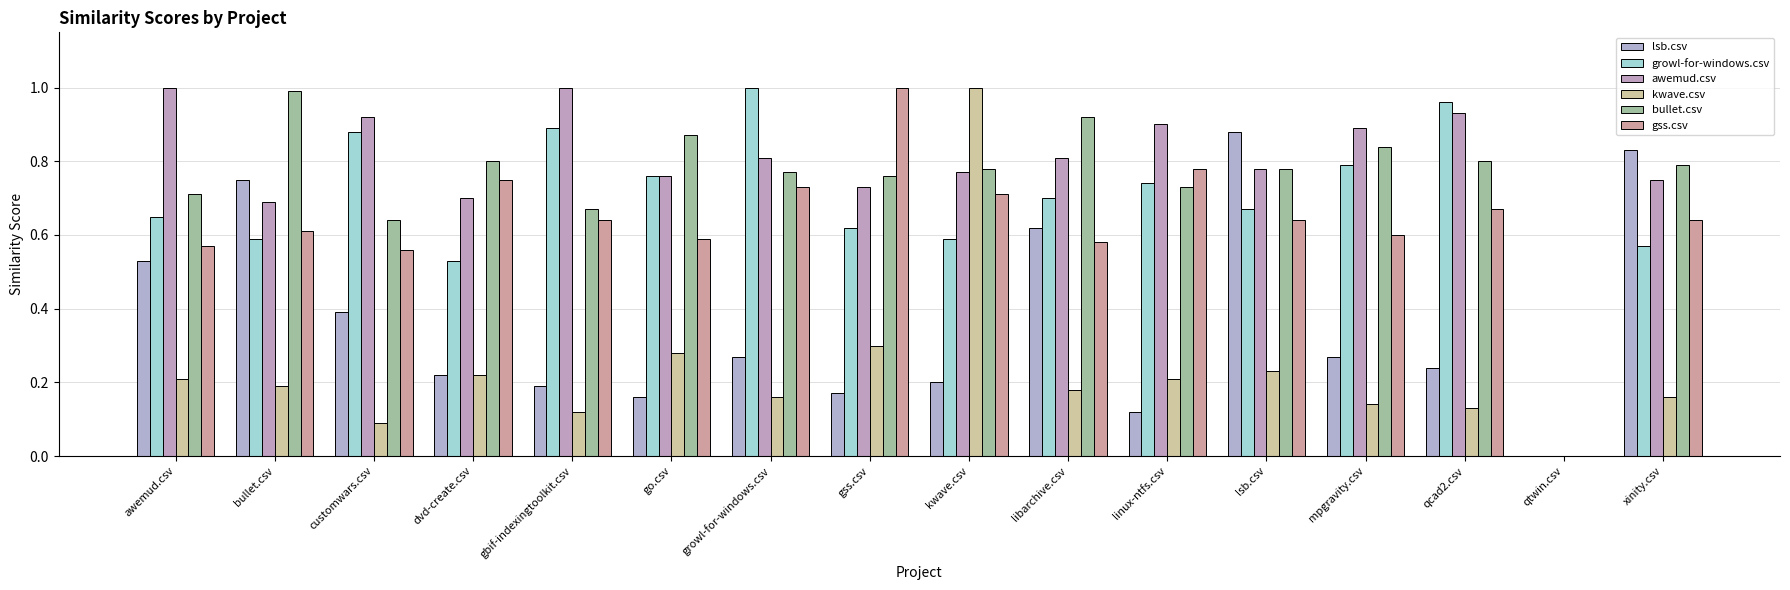

How many values in awemud.csv are above zero?

15